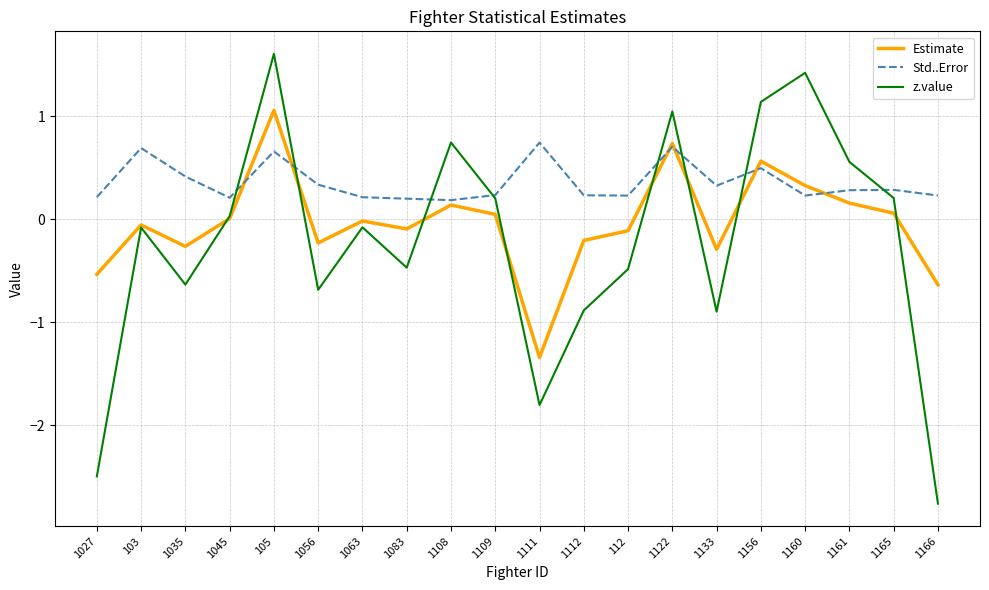

What is the sum of all Std..Error values?

7.1